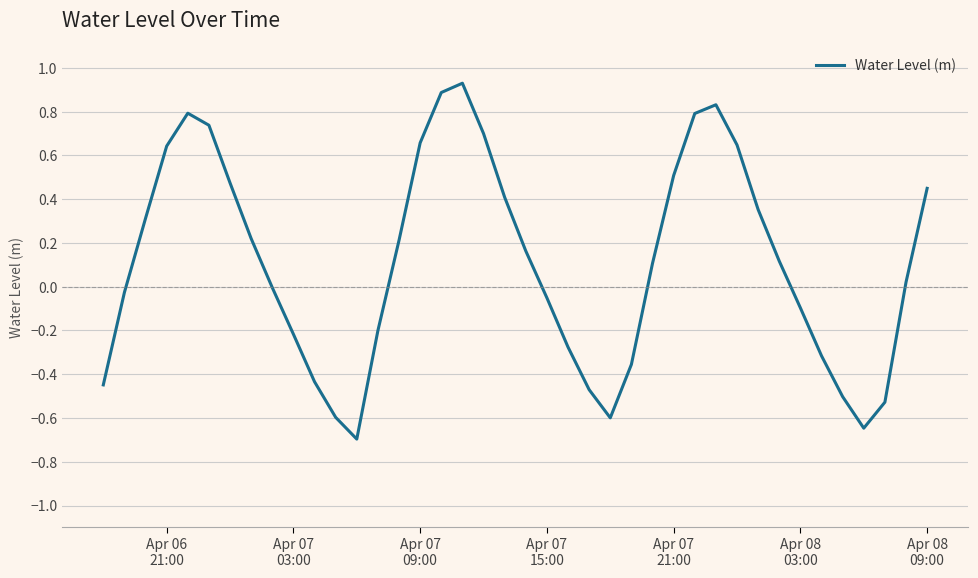

What is the smallest value displayed?

-0.7